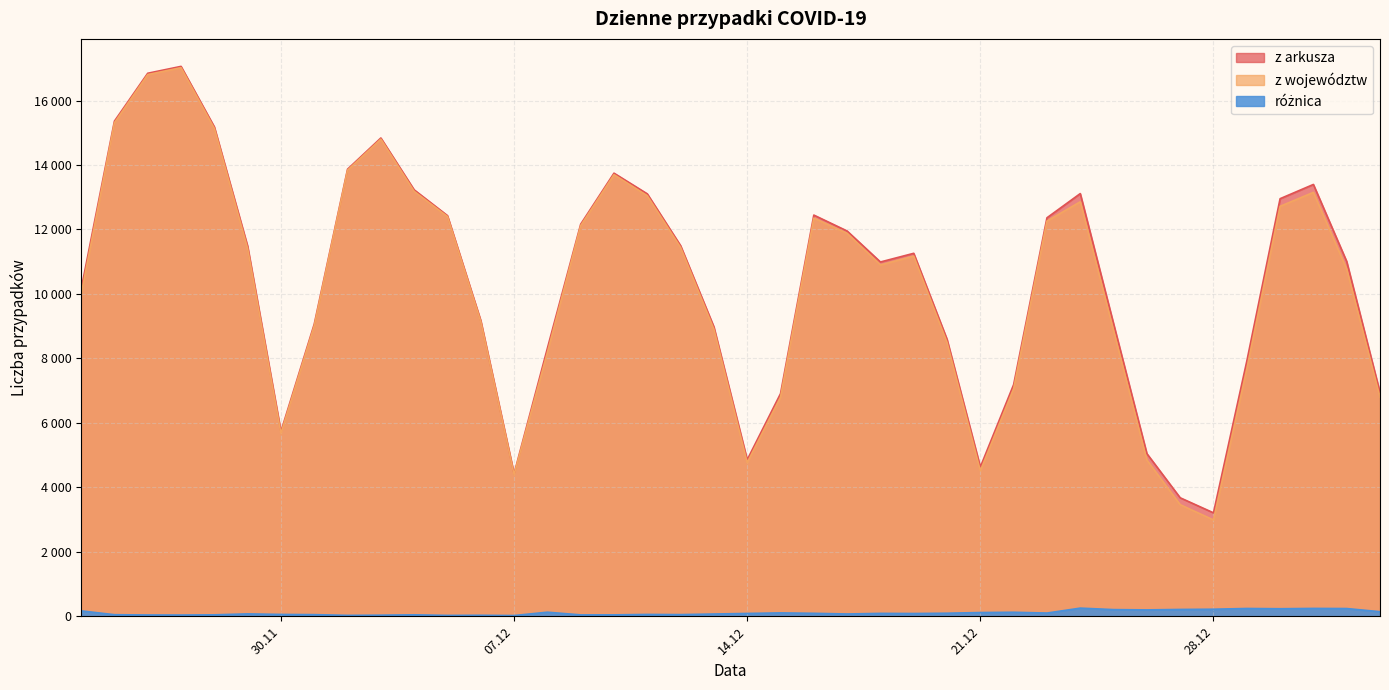

Which series changed the most between 2020-12-07 and 2020-12-29?

z arkusza